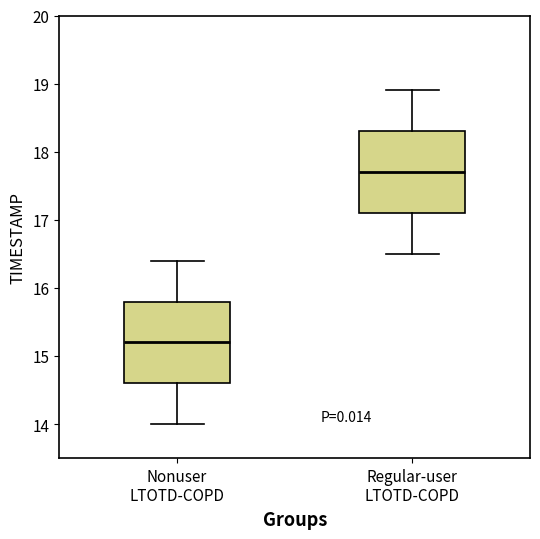

Where does the median line of the box for Regular-user LTOTD-COPD sit on the y-axis? The values are not printed on the chart, so give them approximately, as read against the axis.

17.7